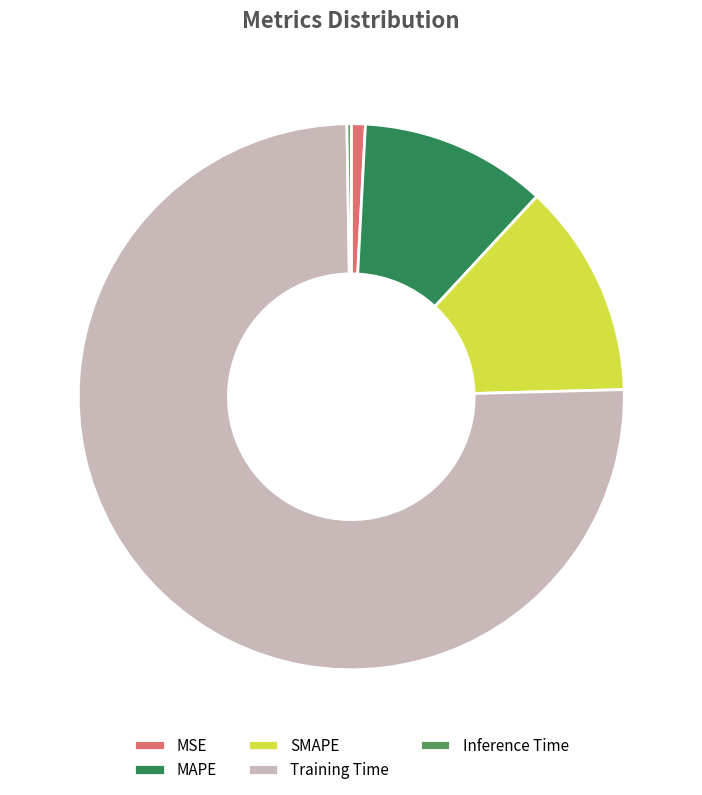

Is the sum of MSE and SMAPE greater than half?

No